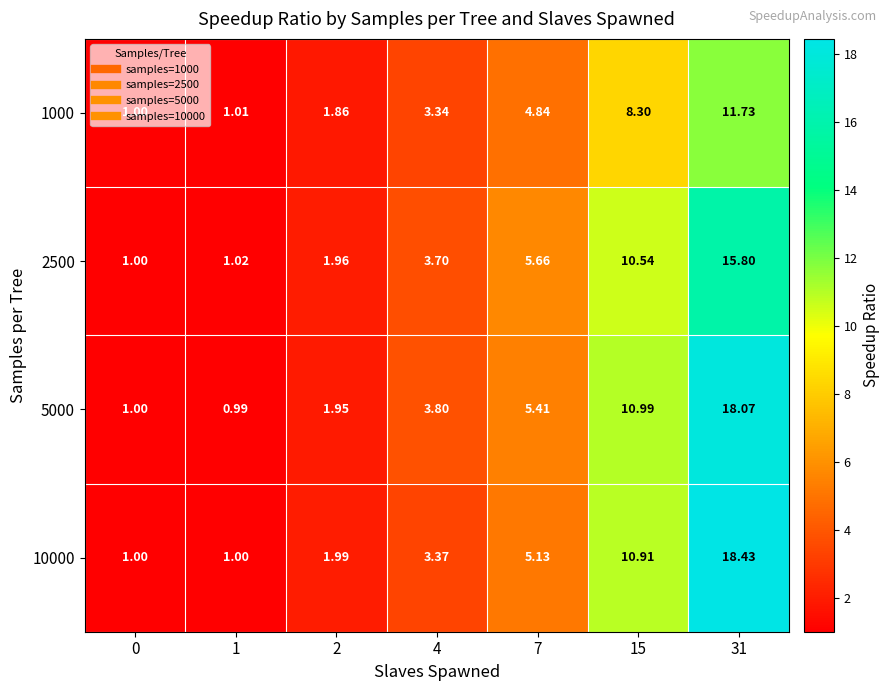

Is the value of 1000 at 0 greater than the value of 10000 at 15?

No